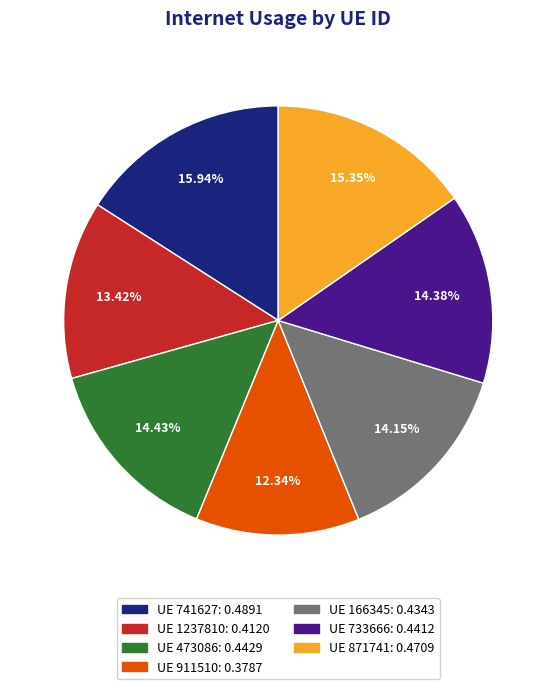

Is there any slice that represents more than half of the pie?

No